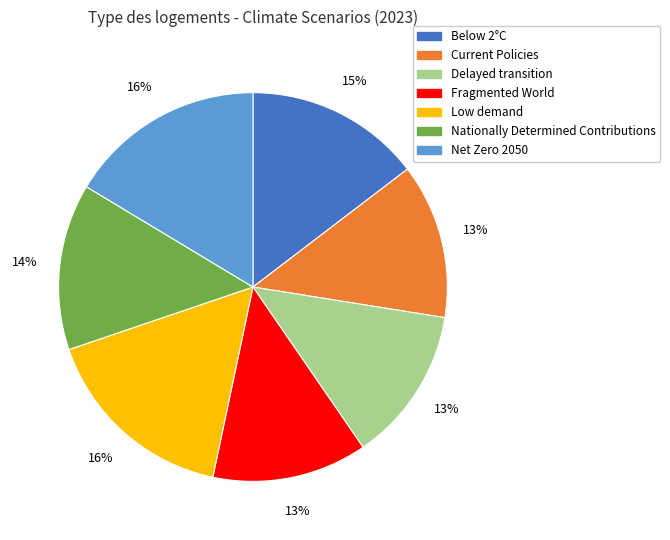

Does any single category account for the majority?

No